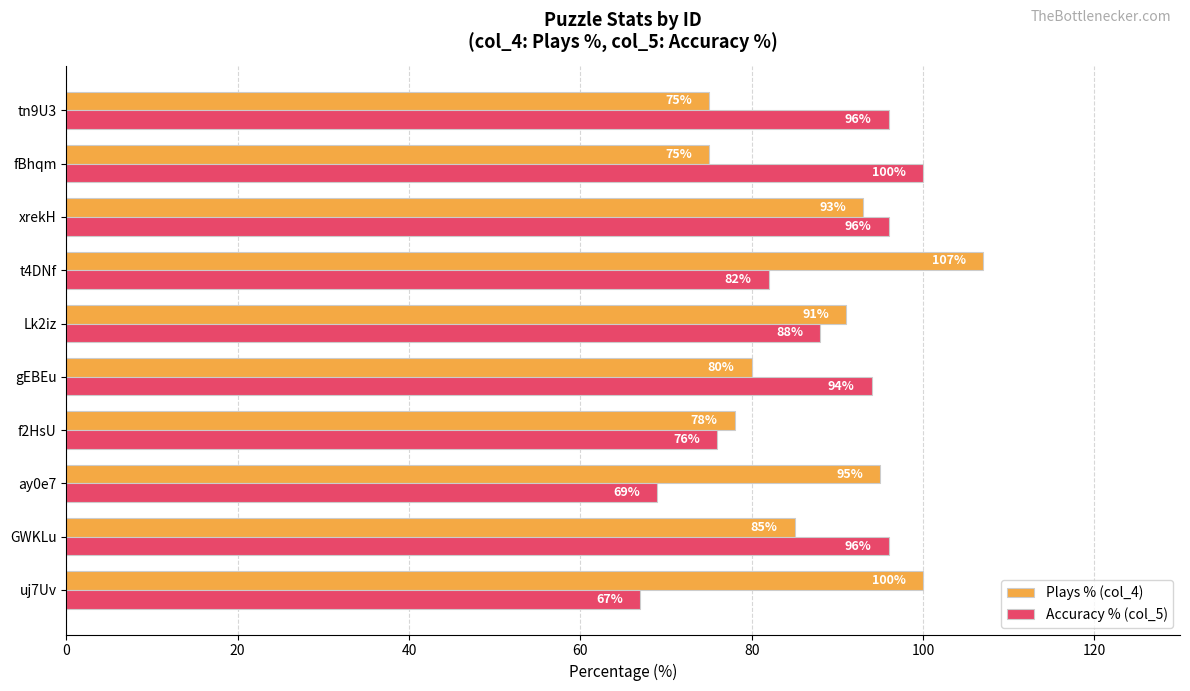

At how many categories does at least one series exceed 81?

9